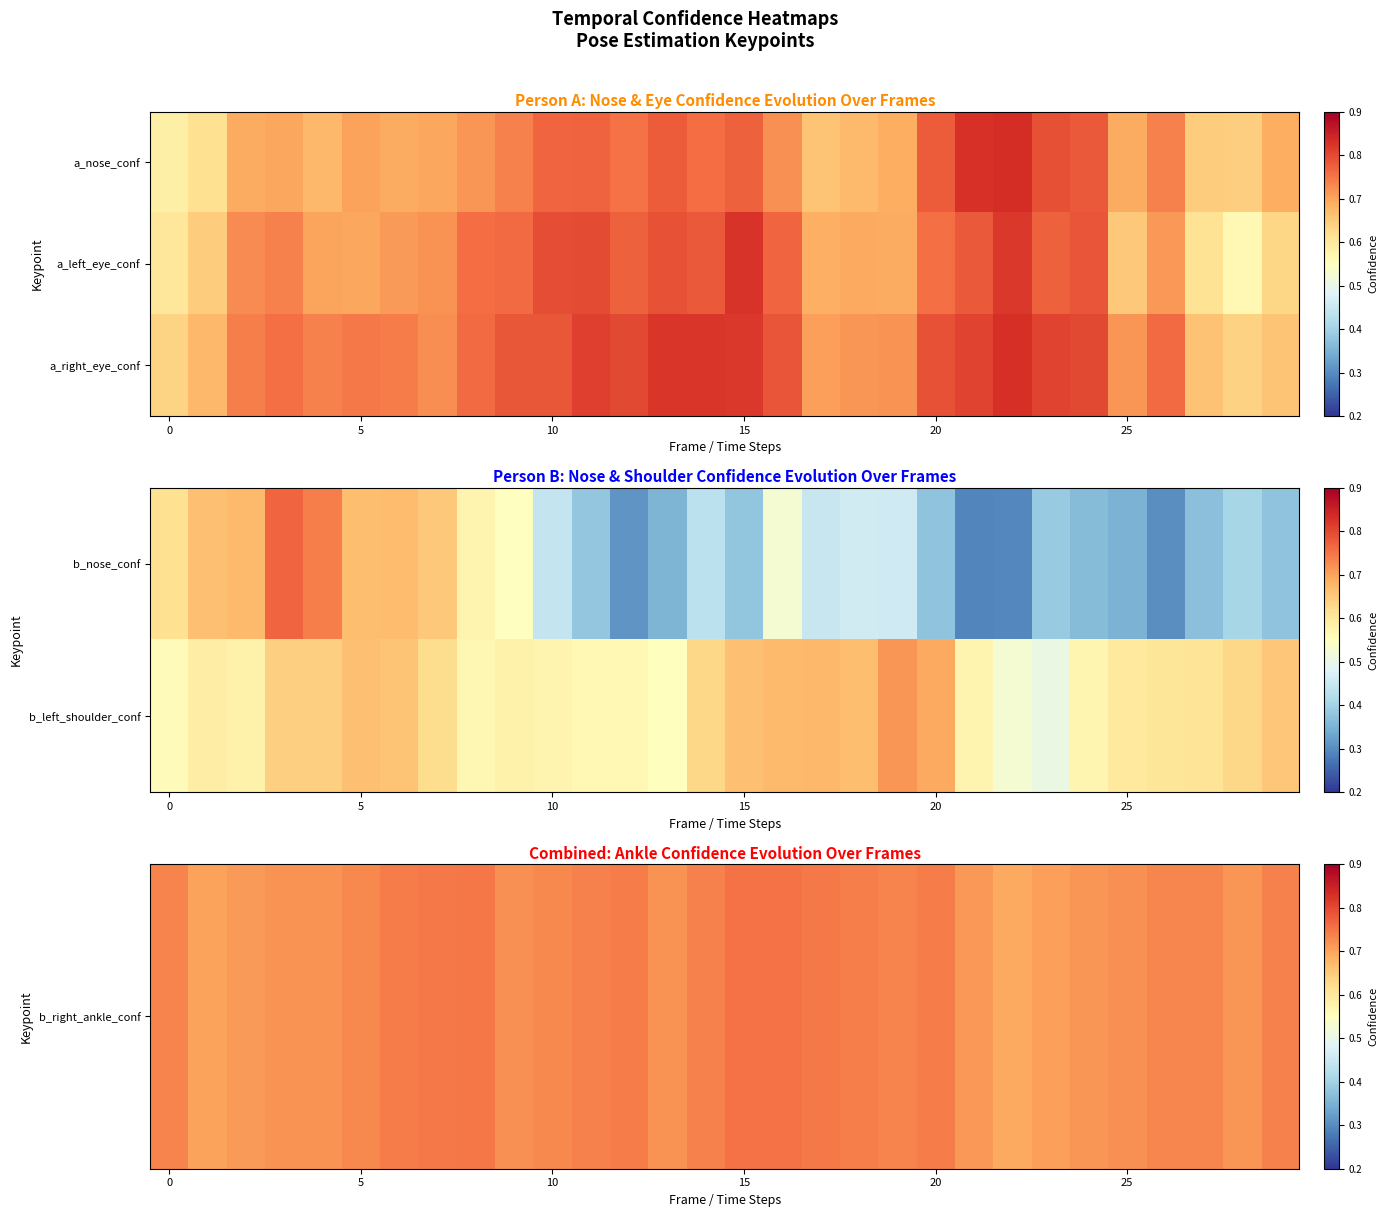

At which category does the chart reach its peak across all series?

22